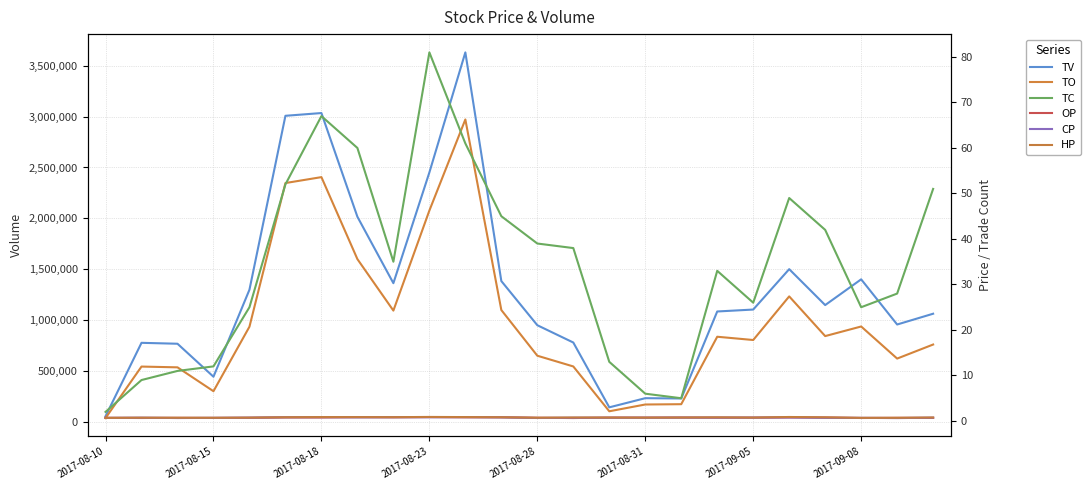

What is the smallest value displayed?

0.6